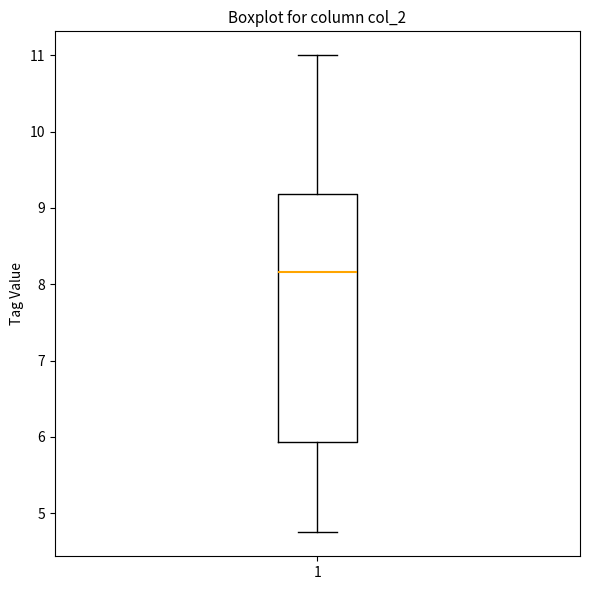

Transcribe this box plot: give where the median line is, the range the box spans, and where the two whiskers end, as read against the y-axis. The values are not printed on the chart, so give them approximately, as read against the axis.

median 8.2, box 5.9 to 9.2, whiskers 4.8 to 11.0